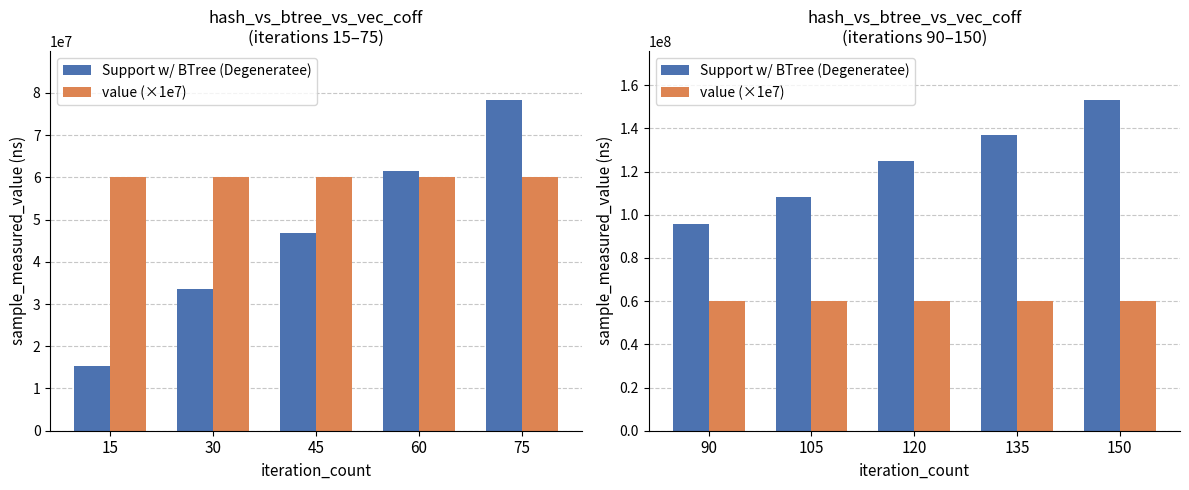

List the series in order of their overall mean, highest first.

Support w/ BTree (Degeneratee), value (×1e7)